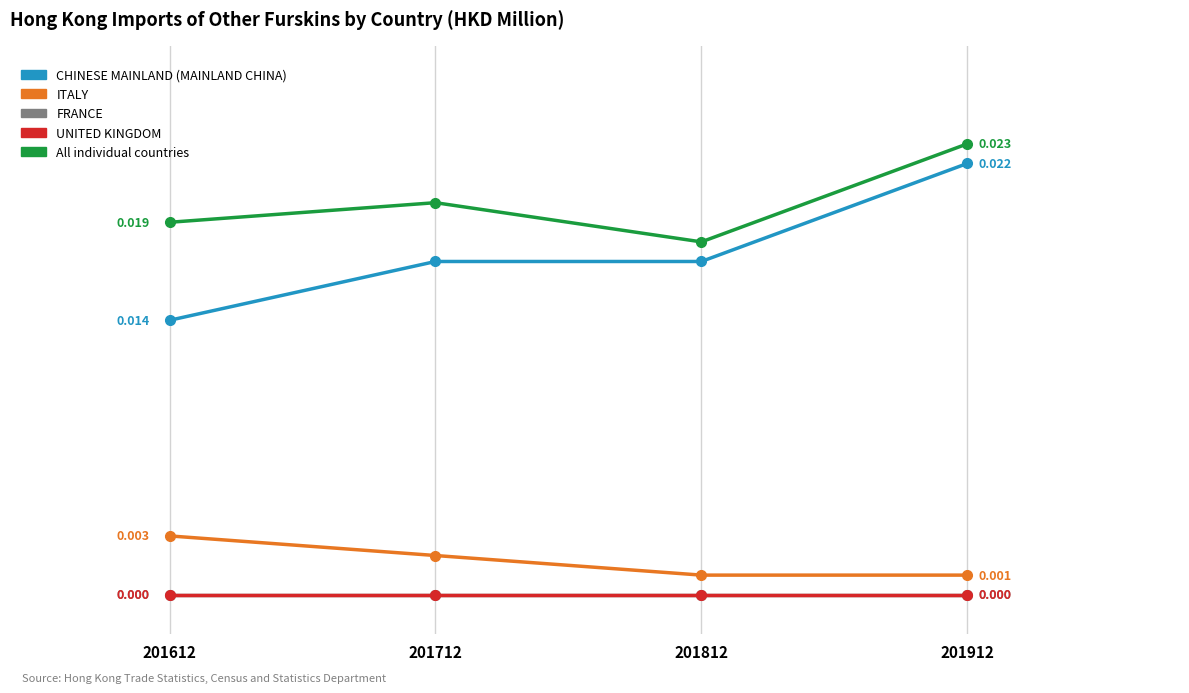

Is this an area chart (filled region under the line)?

No